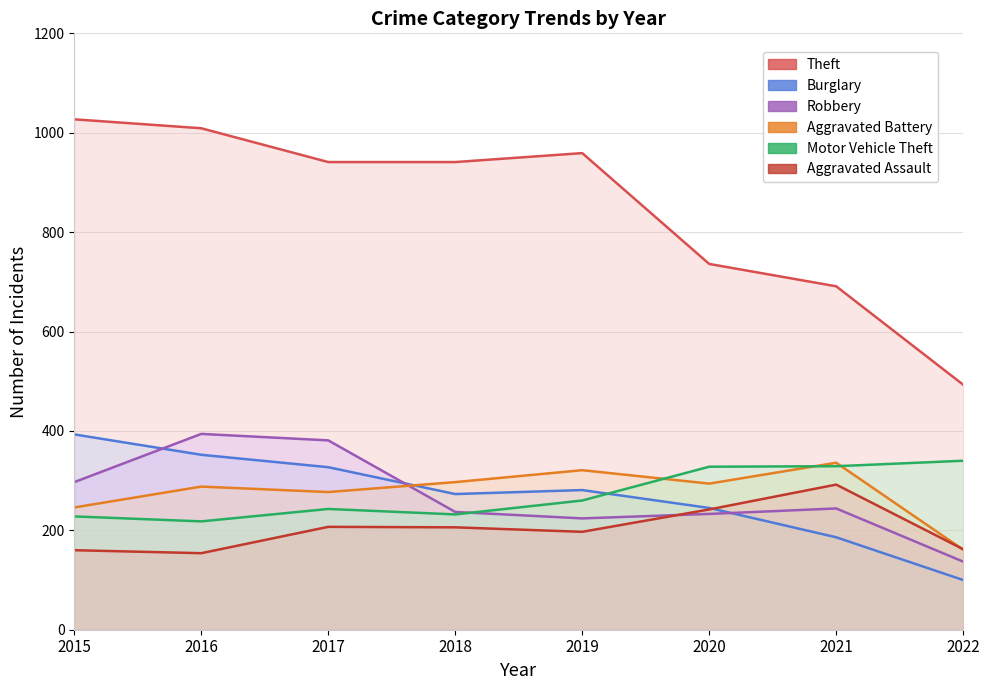

What is the value of the Robbery point at the 1st from the left?

297